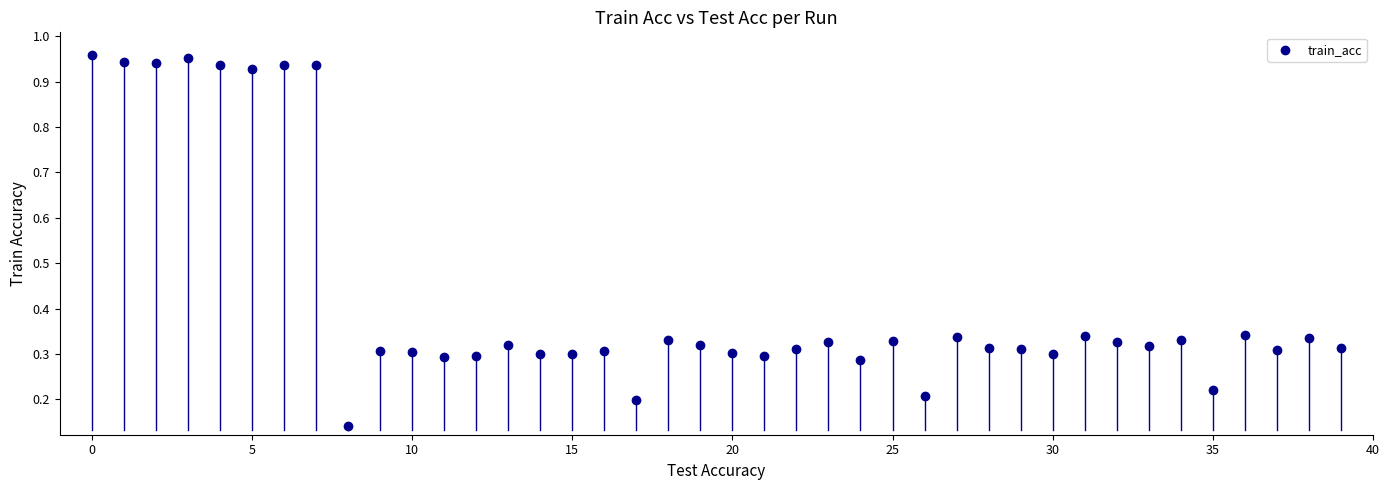

What is the range of Y values (max minus min)?

0.8